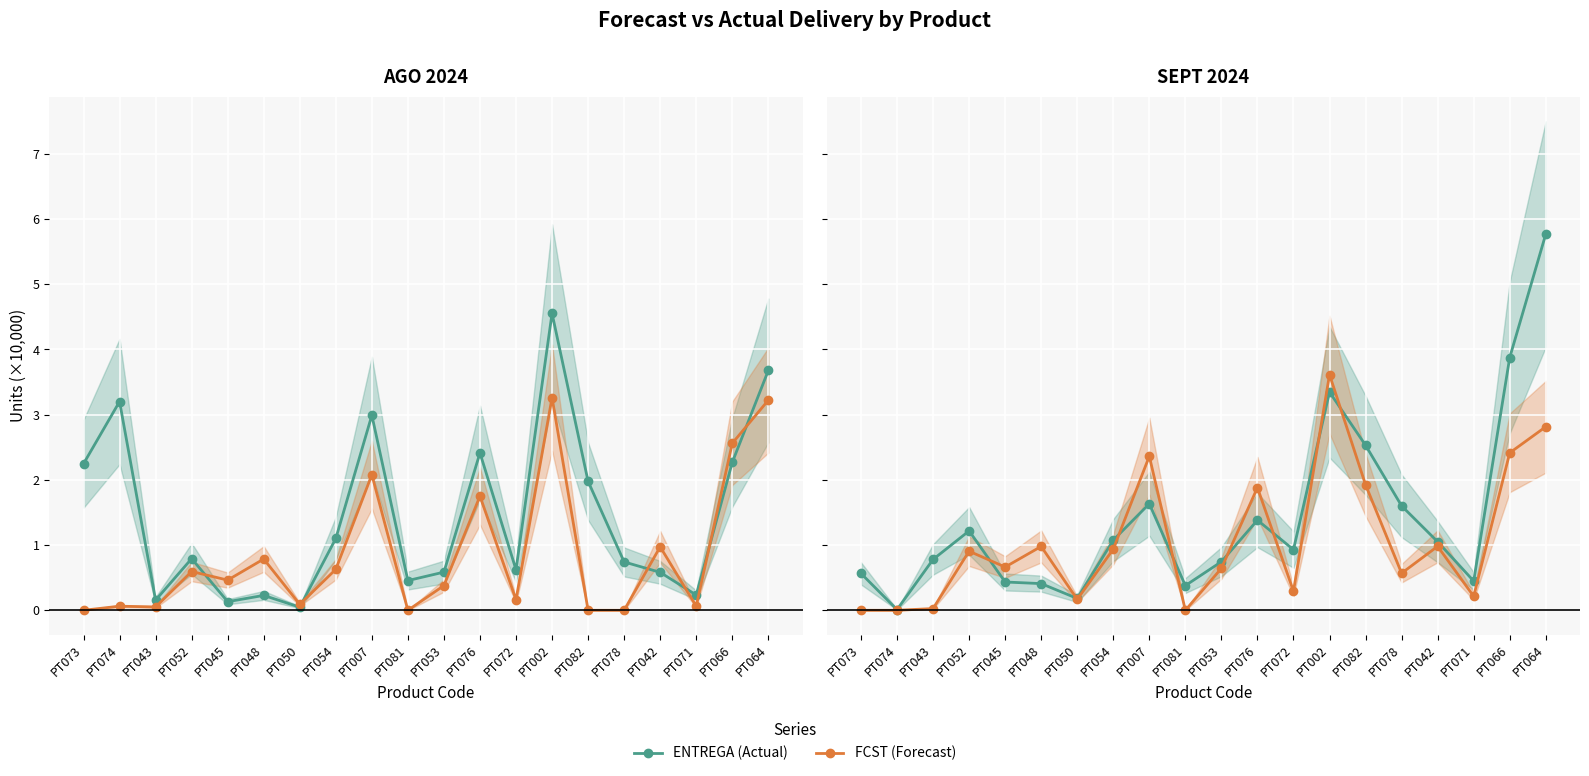

What value does the ENTREGA (Actual) series have at PT052?

1.2